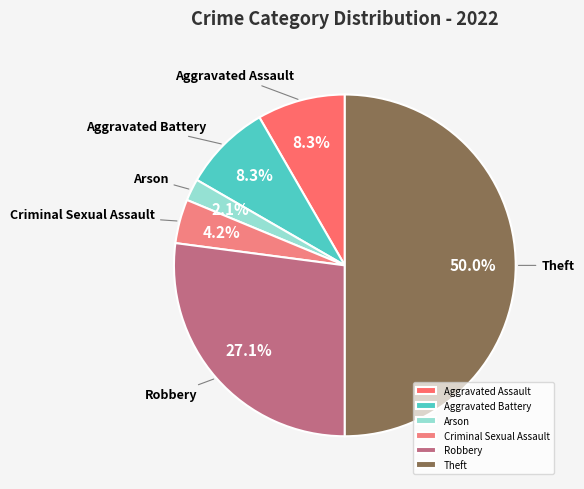

The Criminal Sexual Assault slice represents 4% of the pie. True or false?

True